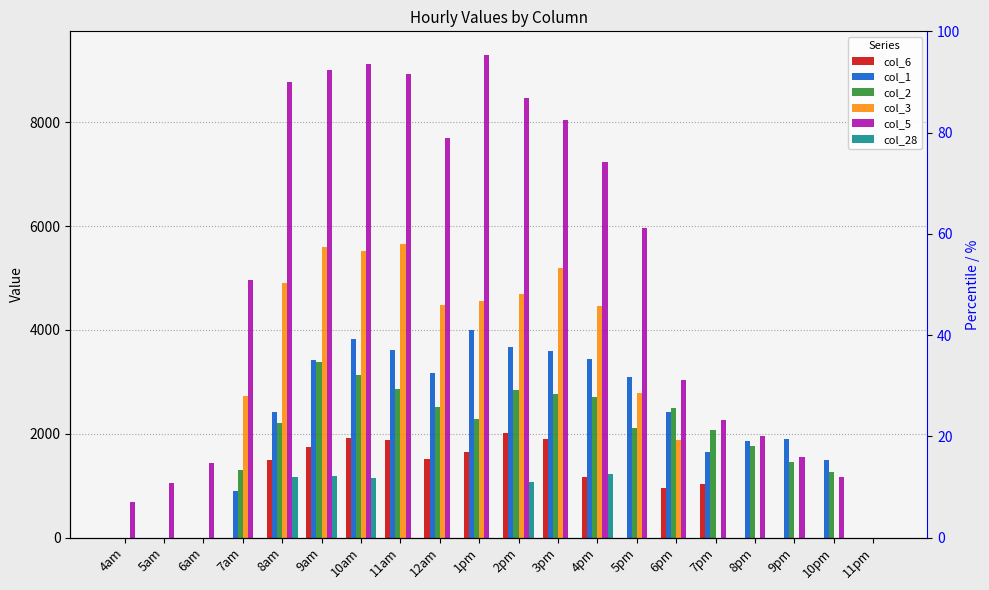

What is the greatest value displayed?

9286.4